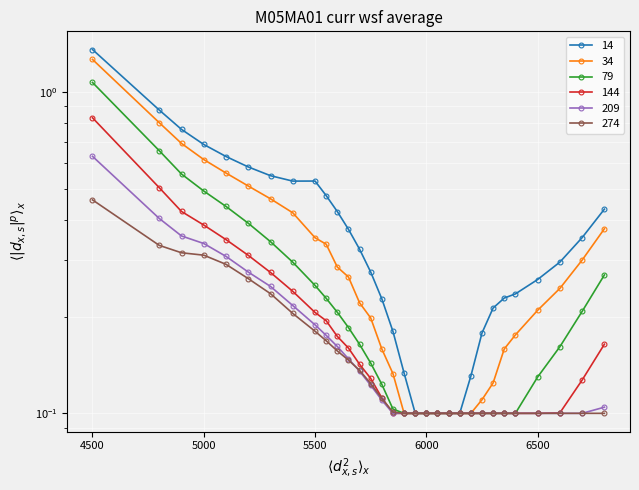

True or false: 34 and 79 cross at least once.

False